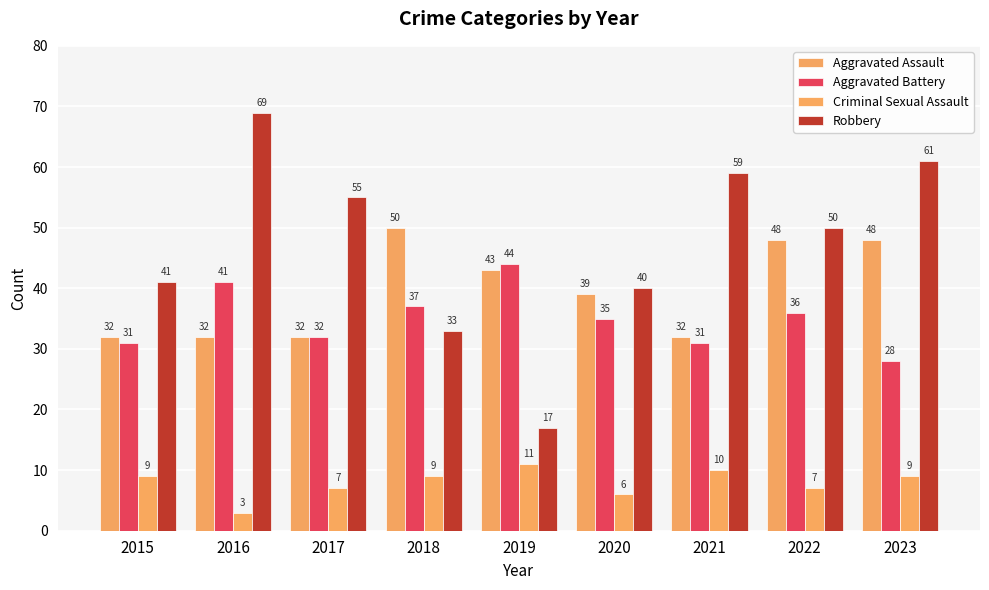

How many groups of bars are there?

9